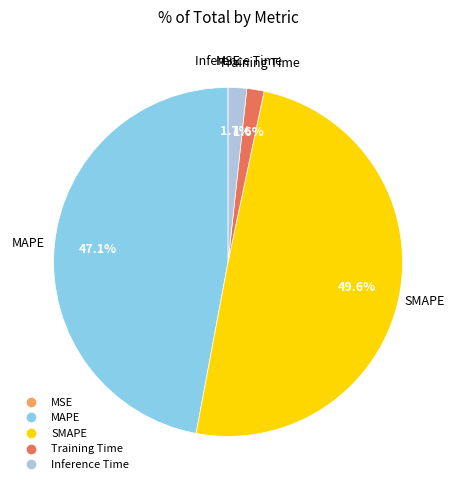

How much of the chart is everything except SMAPE?

50.4%